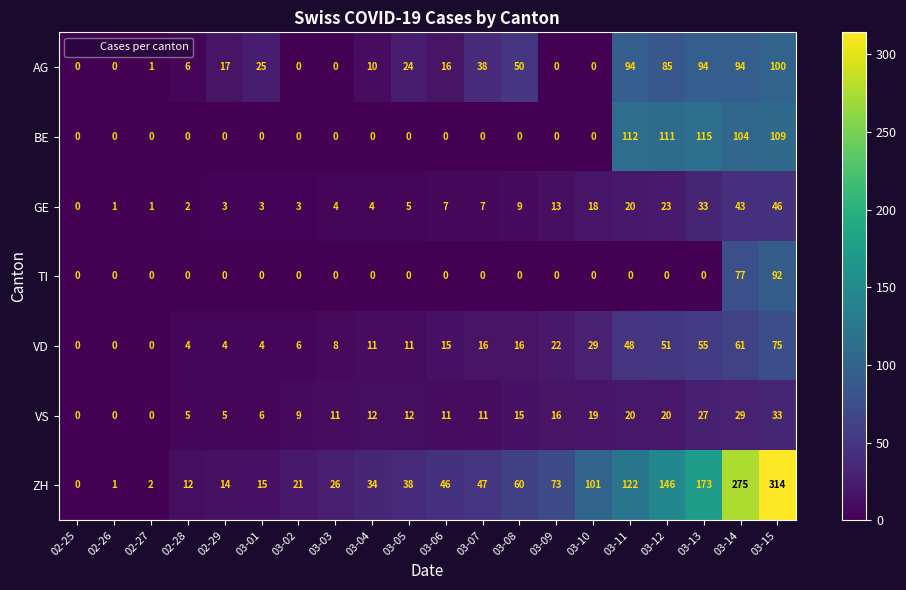

Which series has the widest spread of values?

ZH